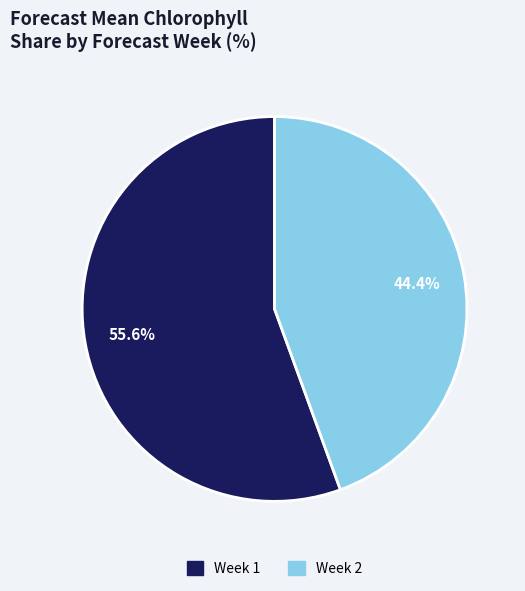

How many segments does this pie chart have?

2